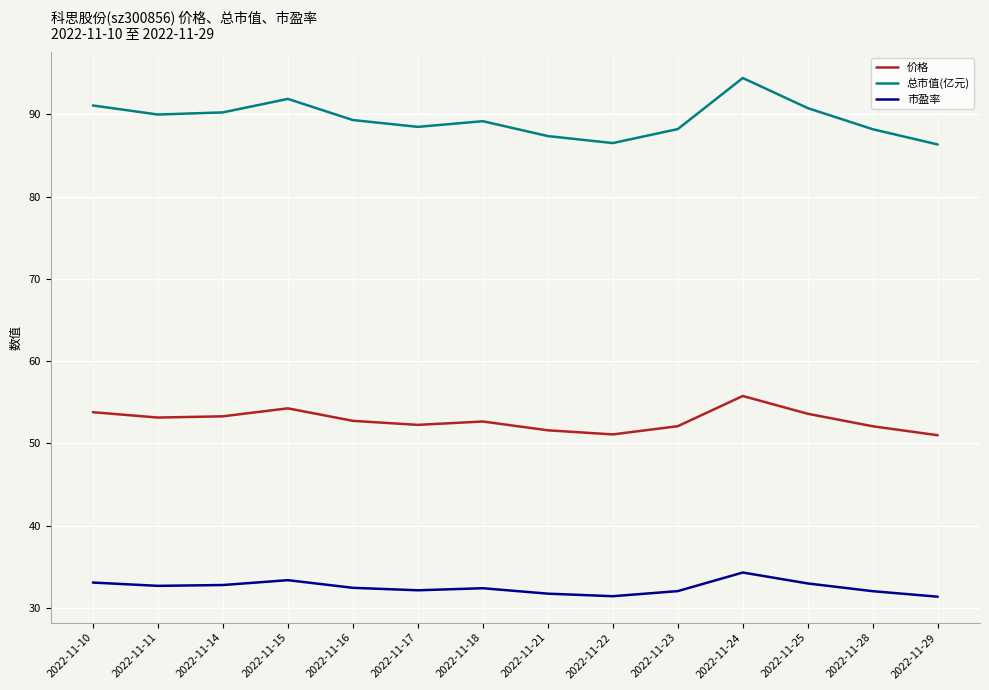

Rank the series at 2022-11-16 from highest to lowest value.

总市值(亿元), 价格, 市盈率